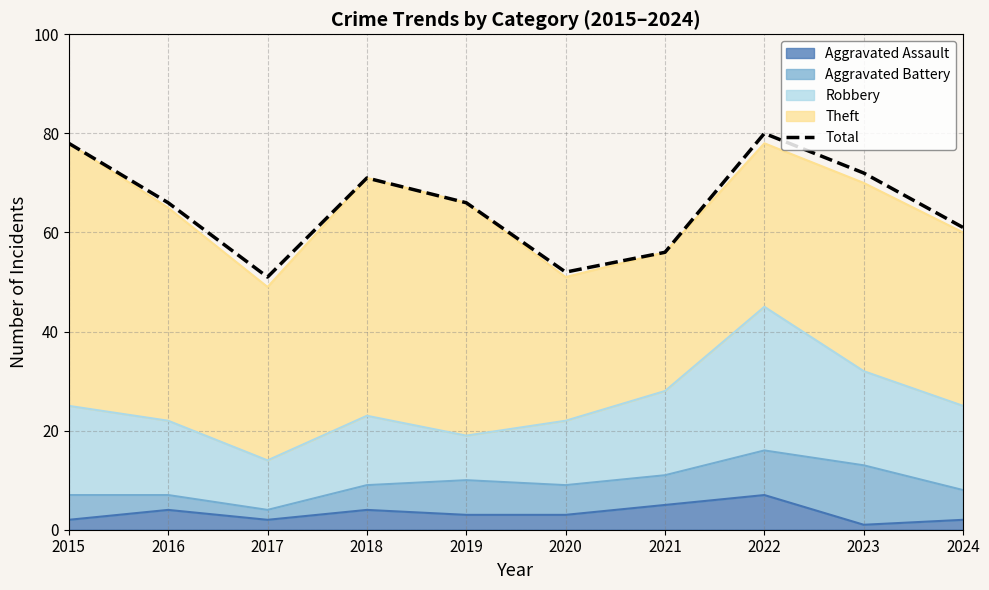

What value does the data have at 2017?

51